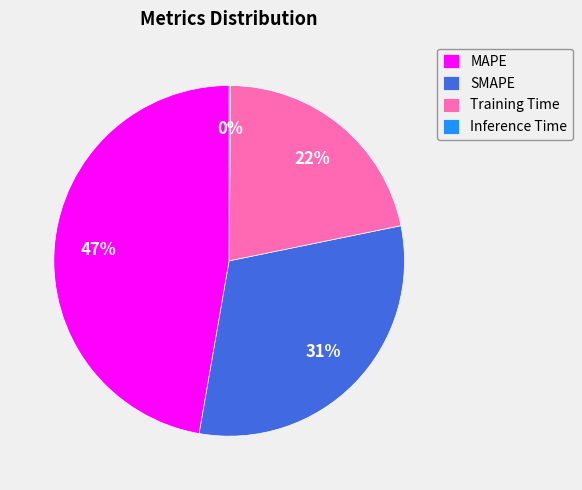

Between MAPE and SMAPE, which is larger?

MAPE